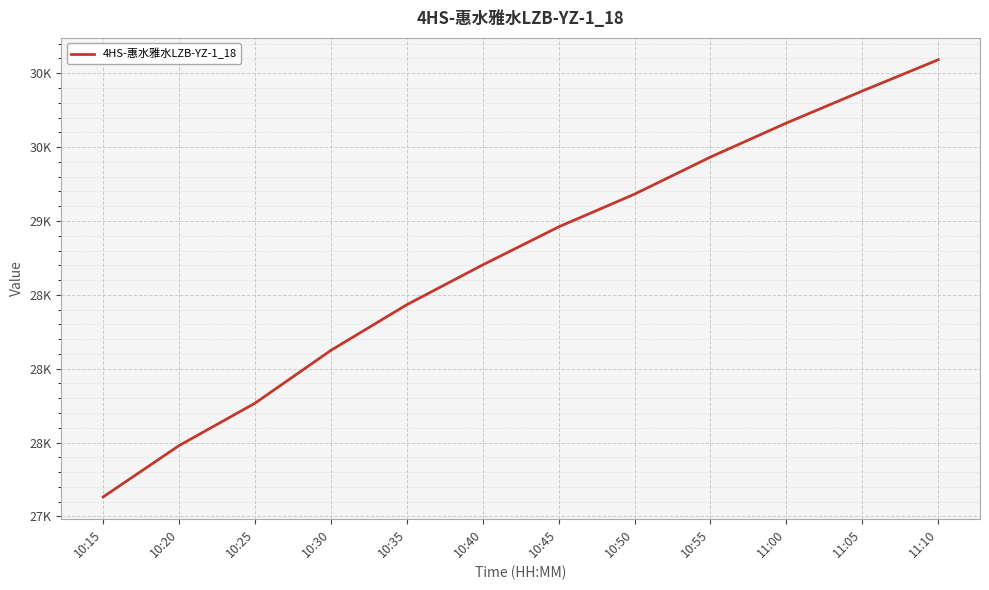

True or false: there are more than 2 points higher than both neighbors.

False